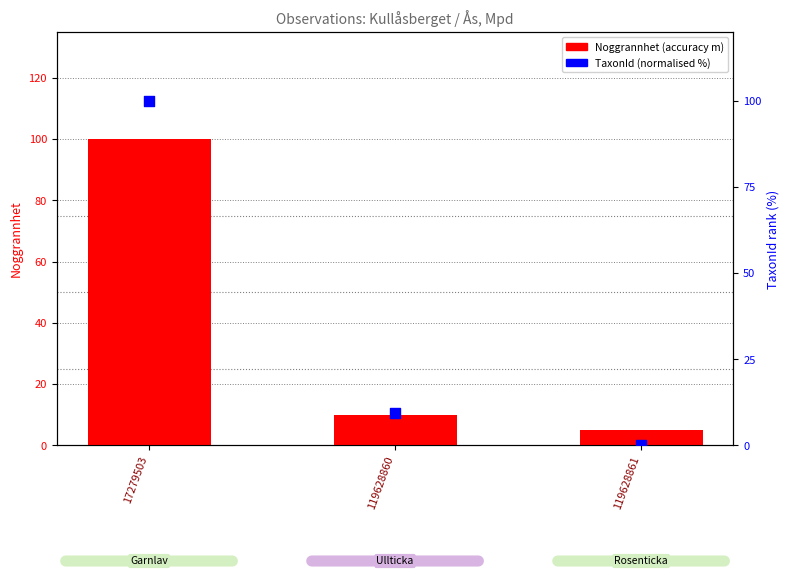

At how many categories does at least one series exceed 85?

1